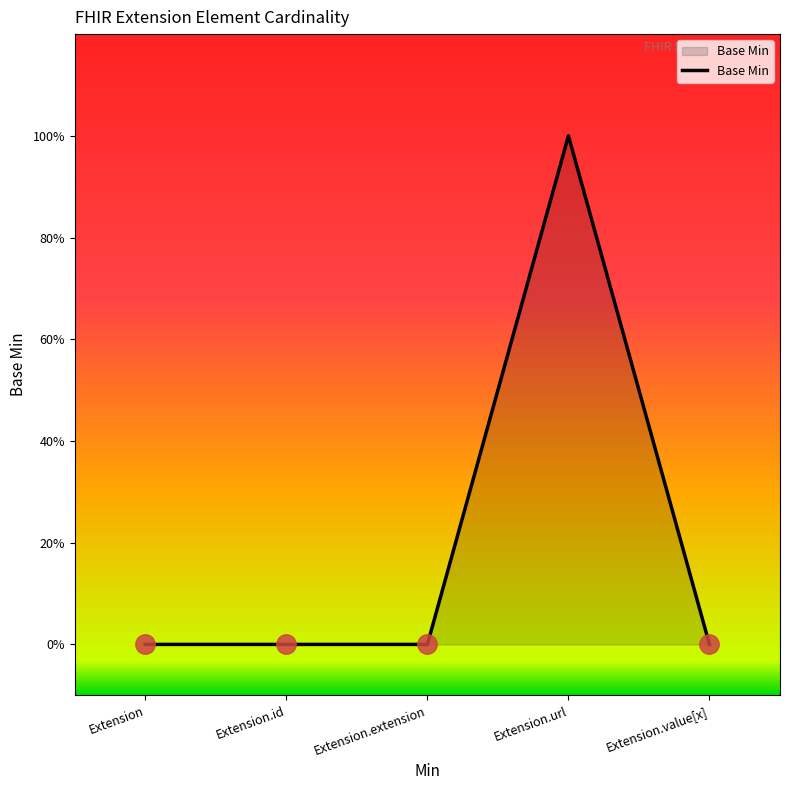

Reading right to left, extract all data points from this chart.

Extension.value[x]=0	Extension.url=1	Extension.extension=0	Extension.id=0	Extension=0